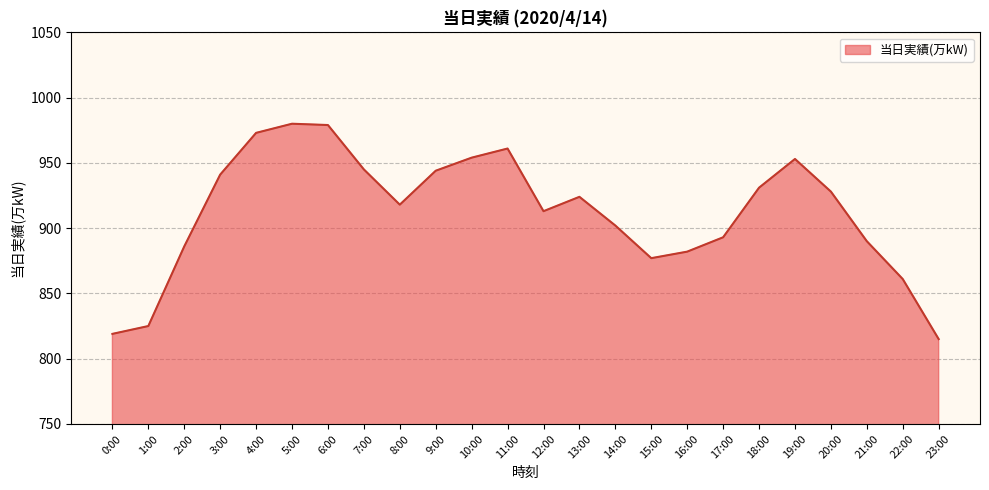

What is the approximate value at 23:00, to the nearest 50?

800